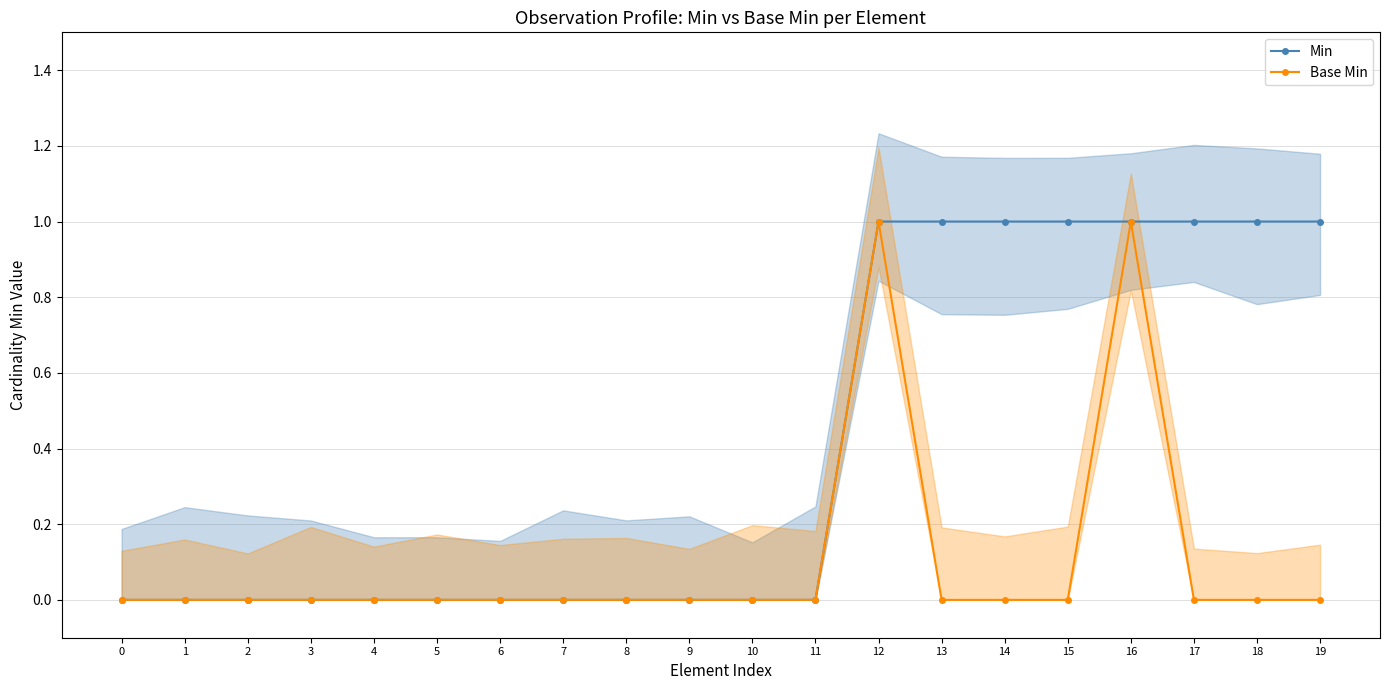

List the labels in order of Base Min value, largest first.

12, 16, 0, 1, 2, 3, 4, 5, 6, 7, 8, 9, 10, 11, 13, 14, 15, 17, 18, 19